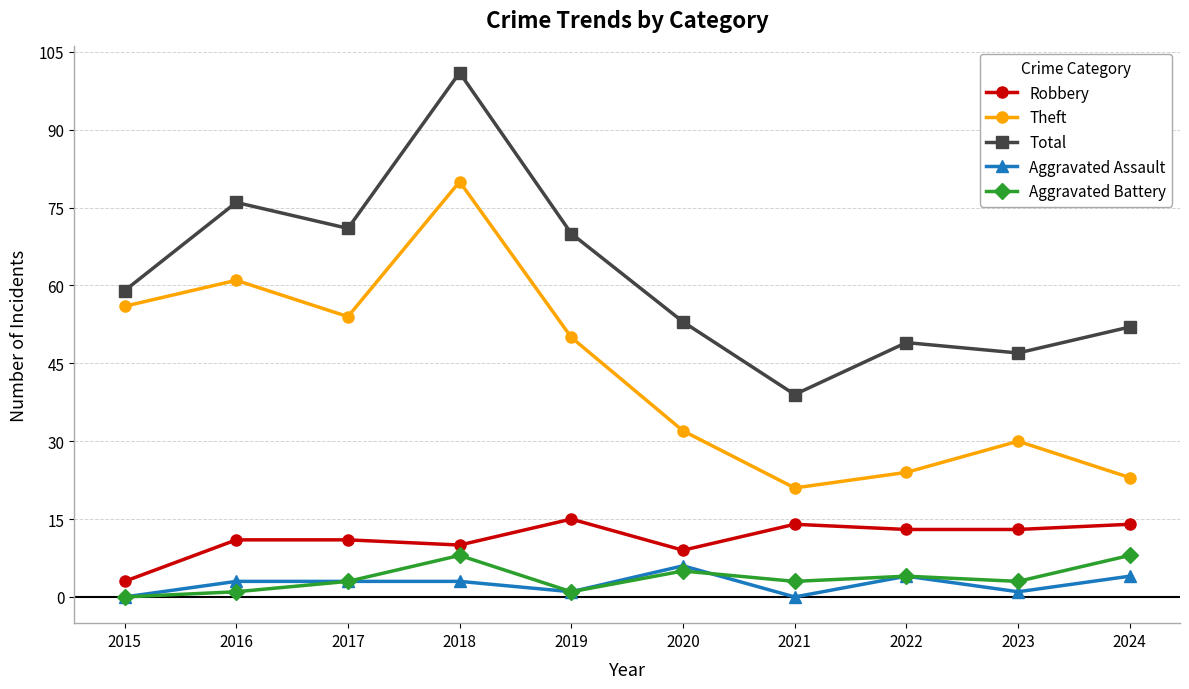

Does the chart have visible grid lines?

Yes